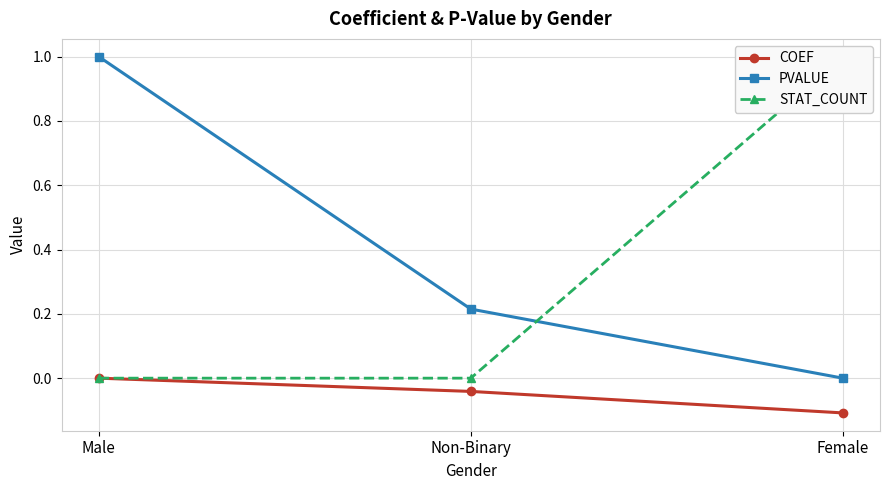

At which category does the chart reach its minimum across all series?

Female